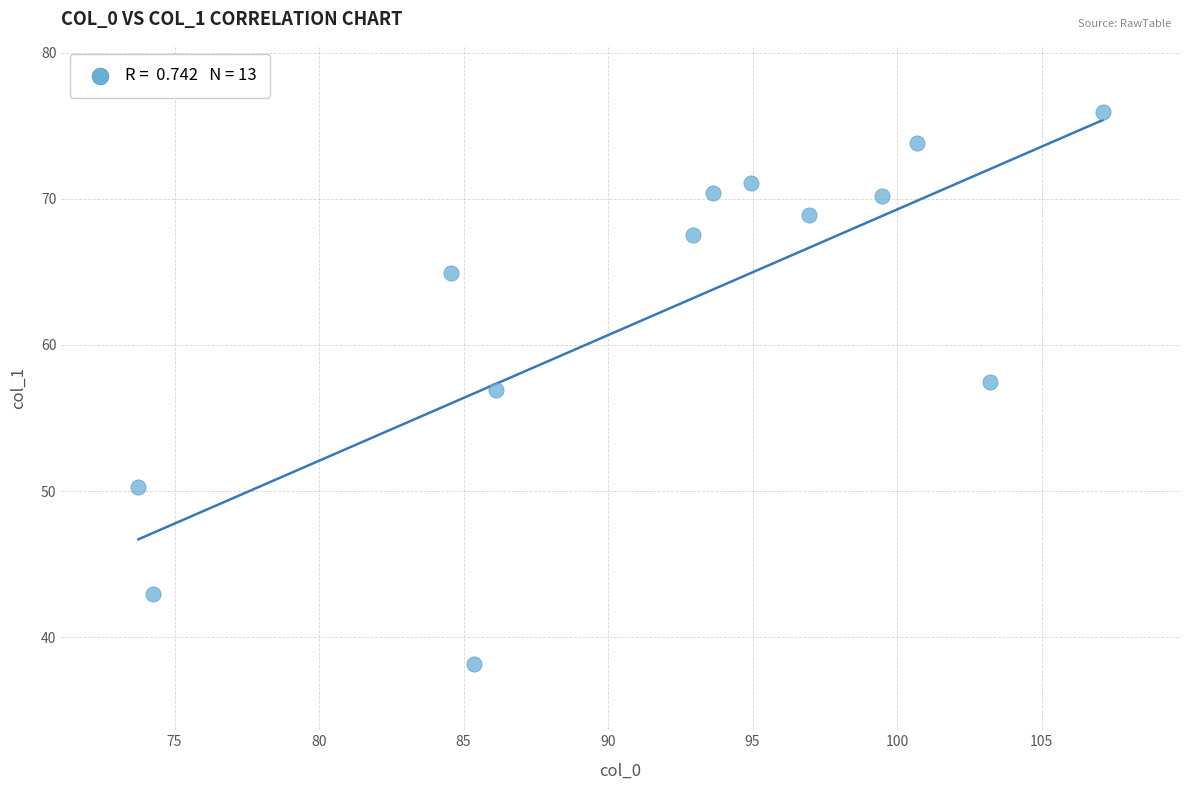

What is the range of X values (max minus min)?

33.4